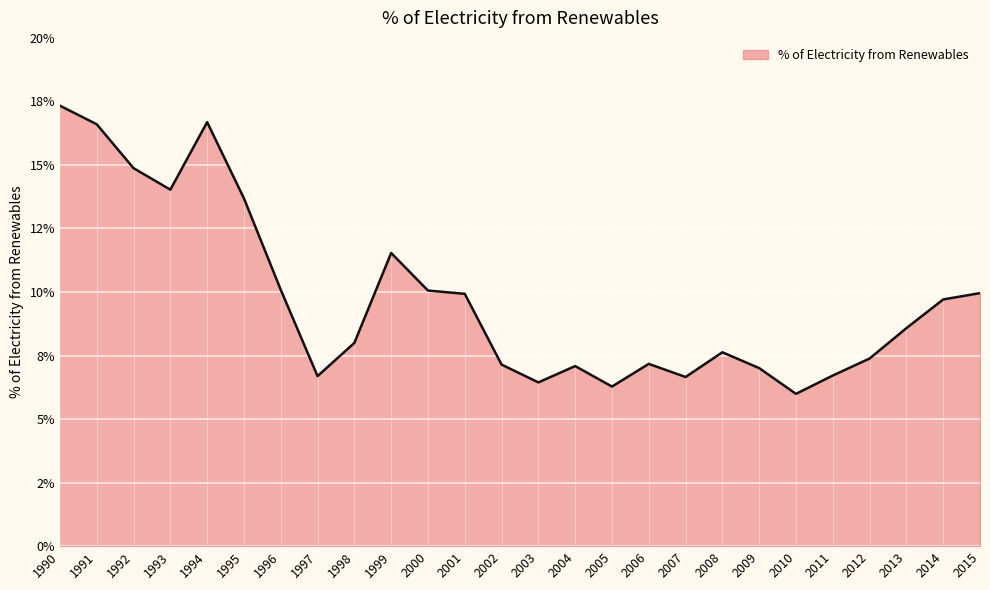

How many interior local peaks (higher than both neighbors) does the data have?

5